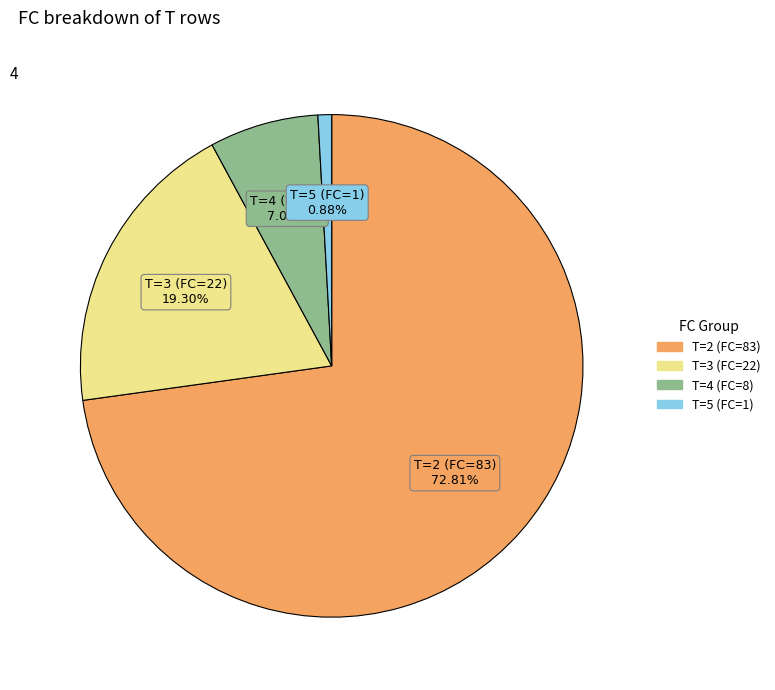

Rank the categories by value from highest to lowest.

T=2 (FC=83), T=3 (FC=22), T=4 (FC=8), T=5 (FC=1)